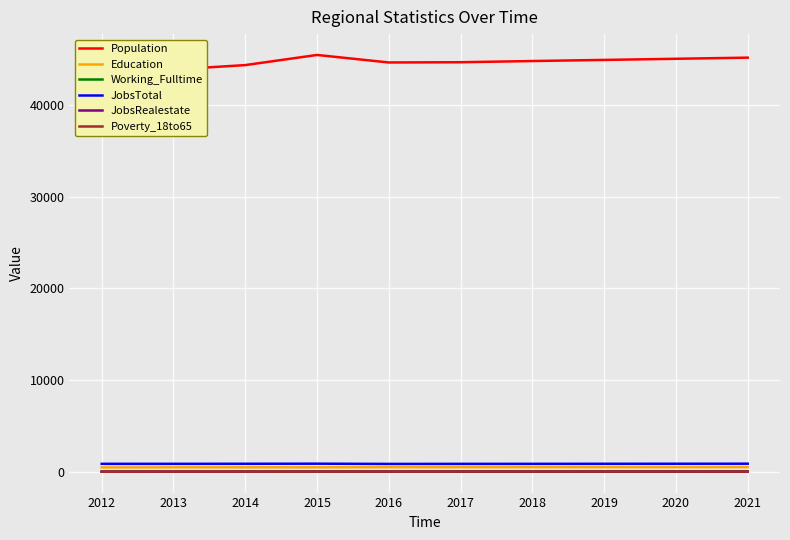

What is the difference between the second highest and second lowest values in the Poverty_18to65 series?

10